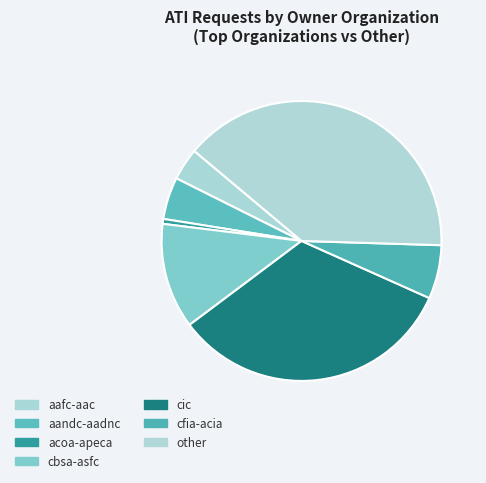

To the nearest percent, what is the combined percentage of aafc-aac and other?

43%